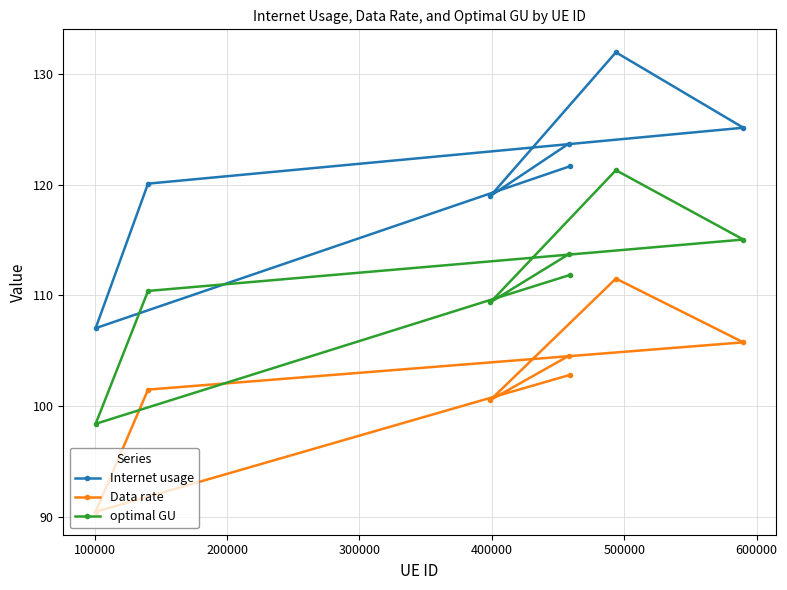

What is the smallest value displayed?

90.5